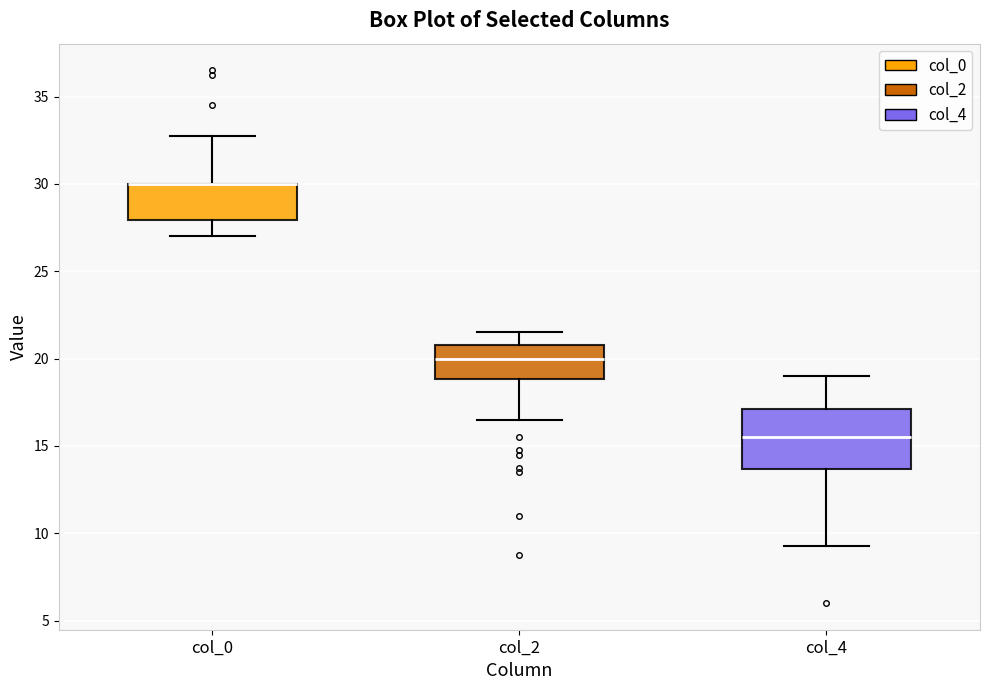

Reading left to right, transcribe this box plot: for each box, give where its median line is, the range the box spans, and where its two whiskers end, as read against the y-axis. The values are not printed on the chart, so give them approximately, as read against the axis.

col_0: median 30.0 (drawn on the box's upper edge), box 28.0 to 30.0, whiskers 27.0 to 33.0
col_2: median 20.0, box 19.0 to 21.0, whiskers 16.5 to 21.5
col_4: median 15.5, box 13.5 to 17.0, whiskers 9.5 to 19.0